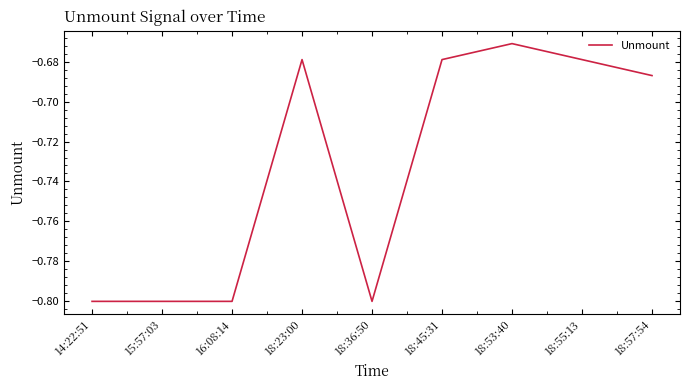

The chart shows a value of -0.5 at 16:08:14. True or false?

False